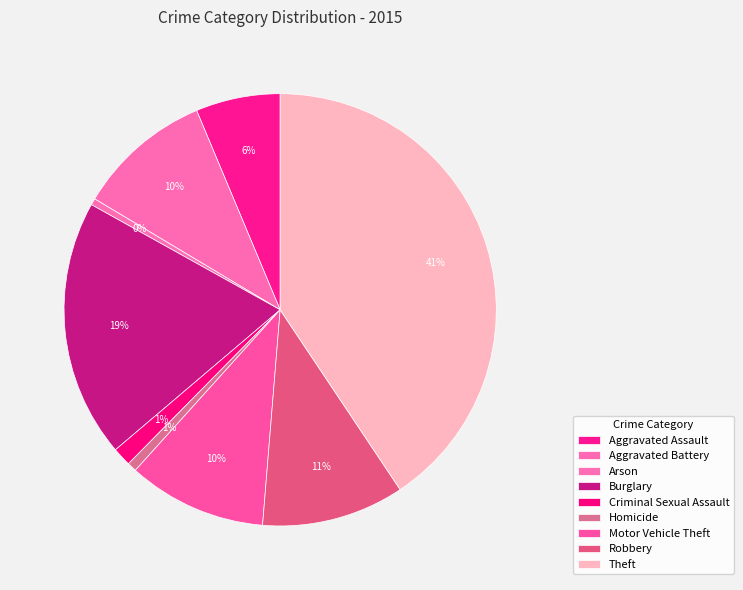

The Aggravated Assault slice represents 14% of the pie. True or false?

False